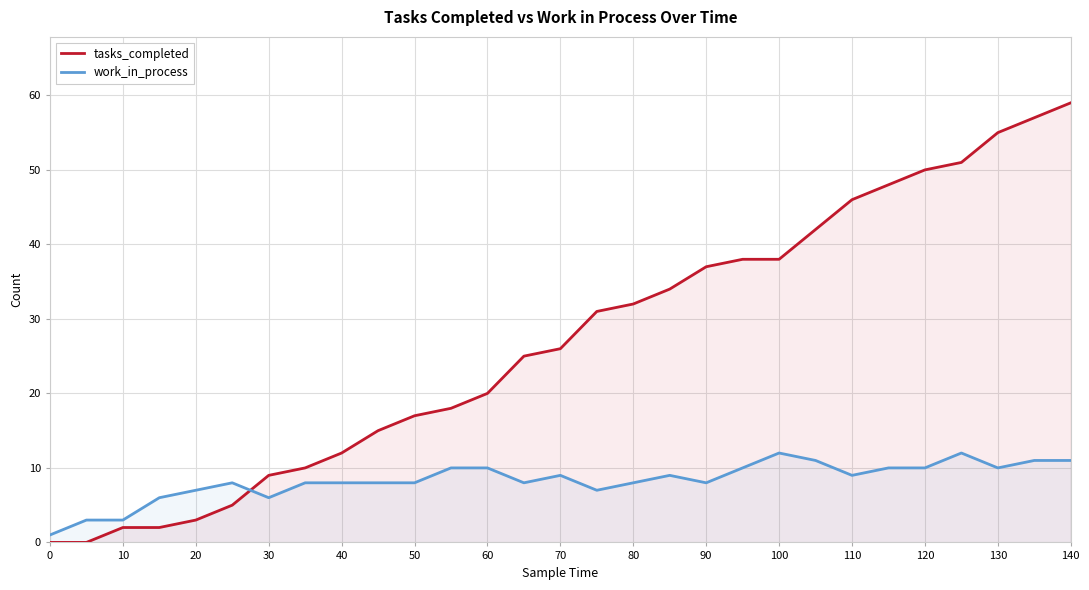

Which series has the largest total across all categories?

tasks_completed